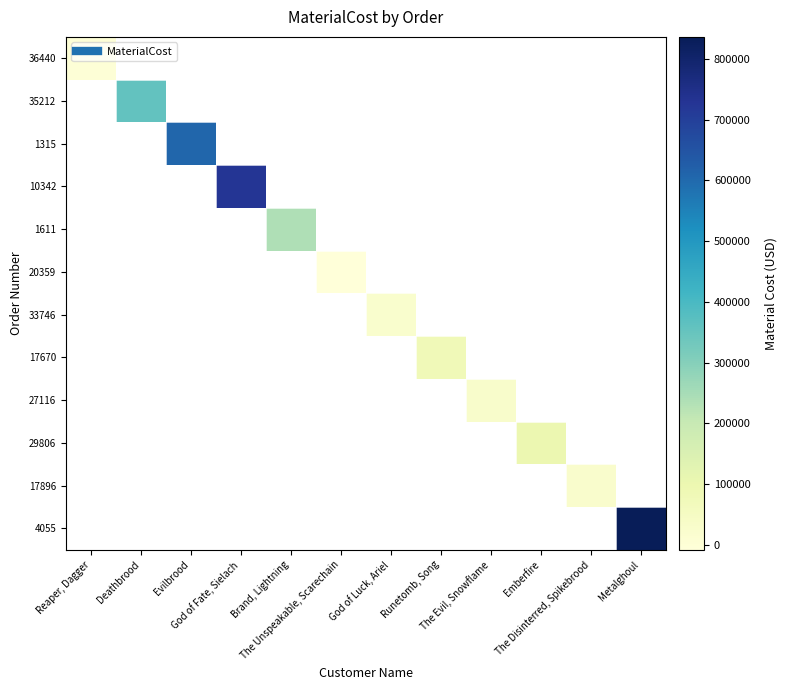

Where is 36440 nearest to the value 346?

Reaper, Dagger